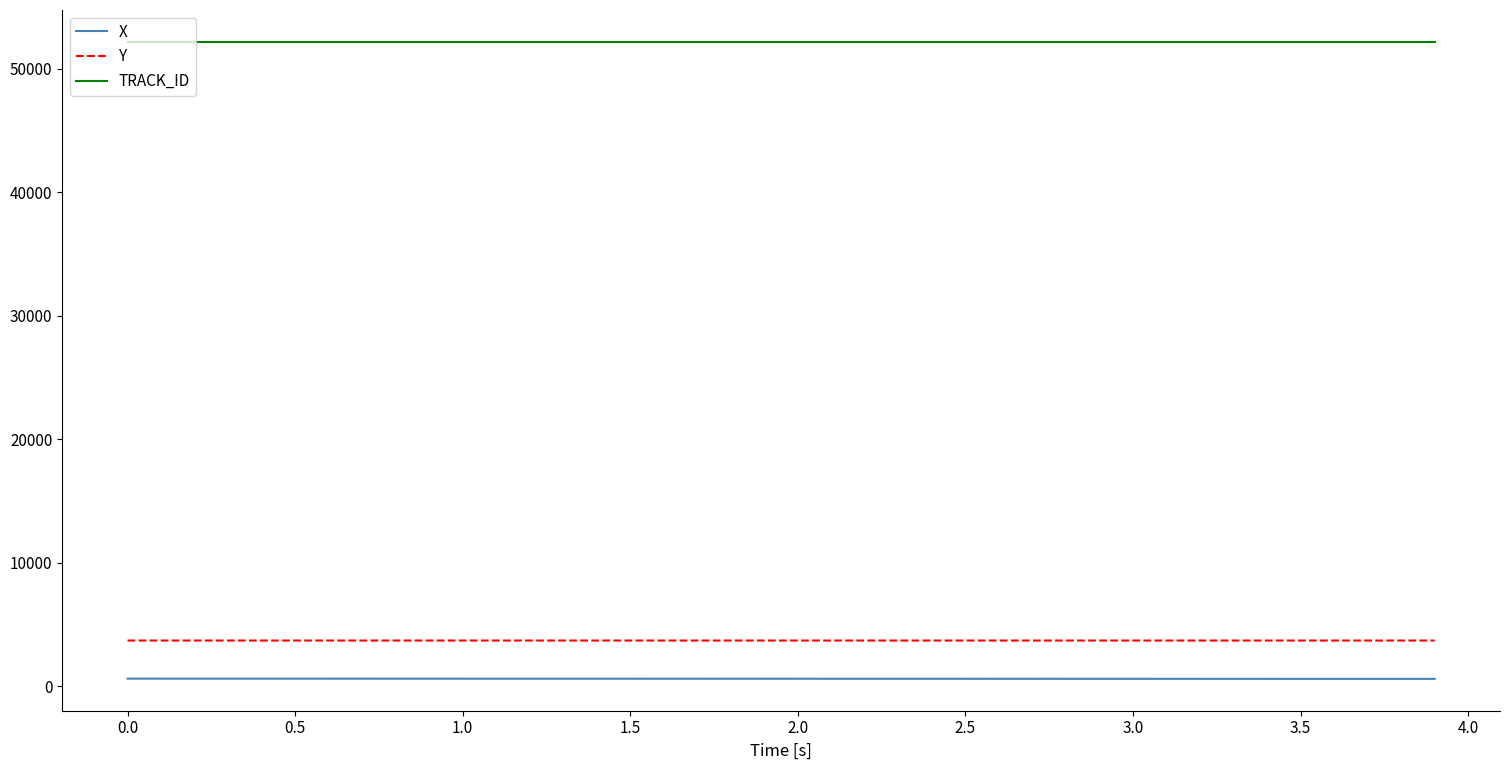

True or false: Y and TRACK_ID intersect in this chart.

False